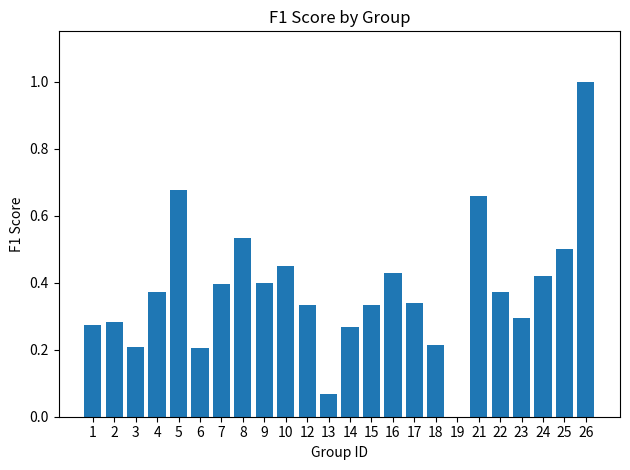

How many categories are shown in the chart?

24